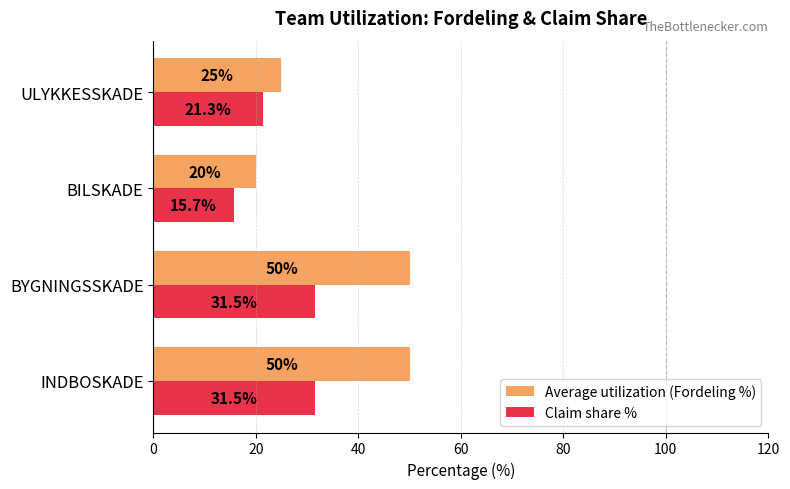

Where is Claim share % nearest to the value 23?

ULYKKESSKADE